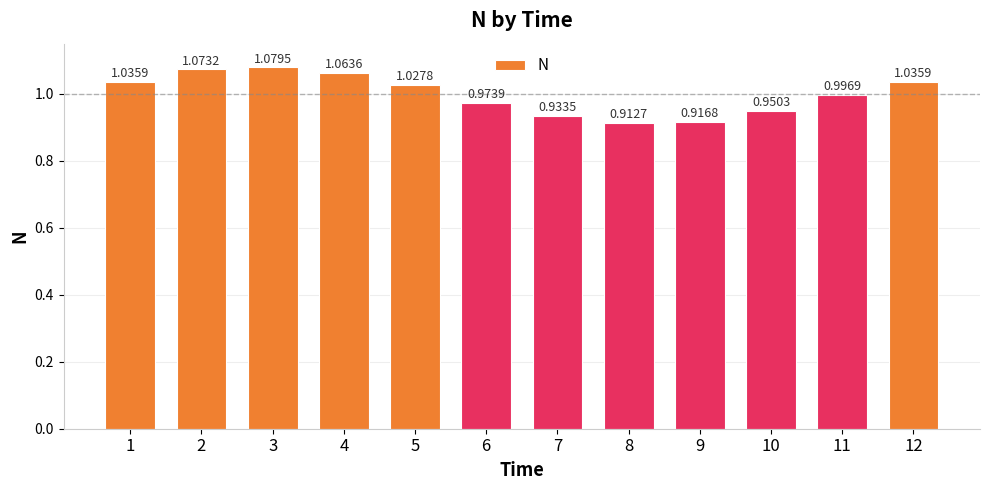

Which category has the highest value across all series?

3